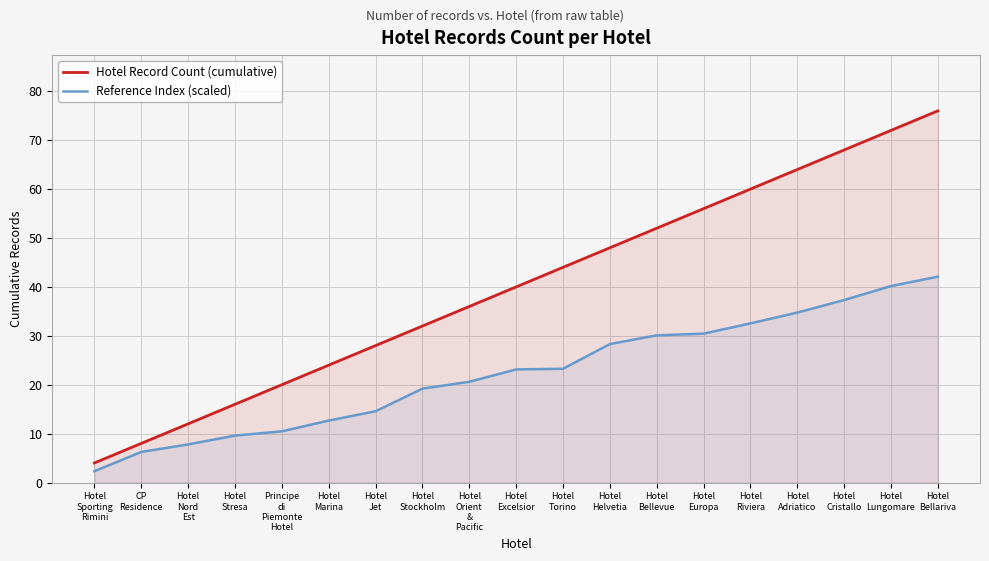

How many values in the Reference Index (scaled) series are below 23?

9